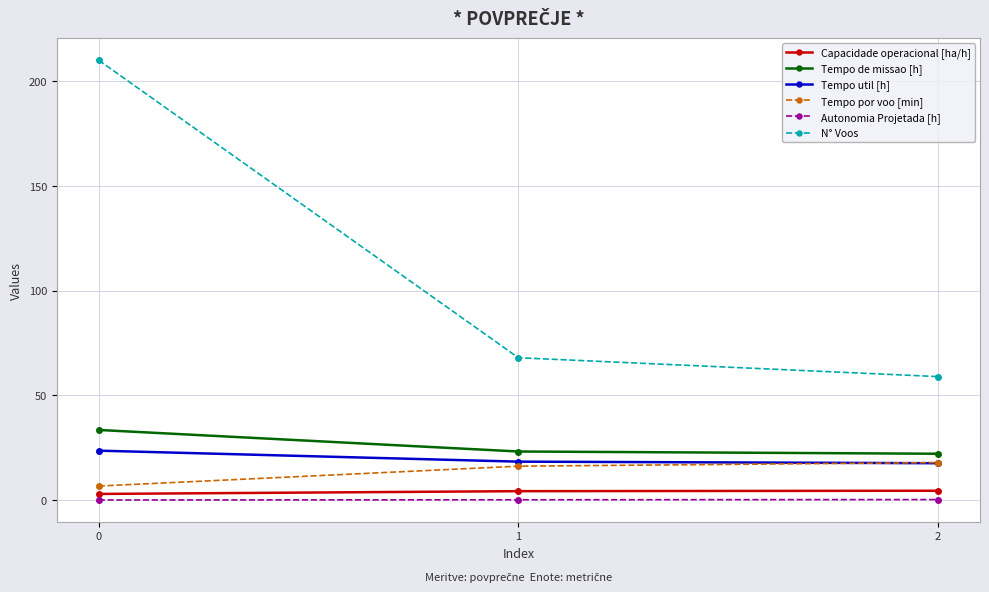

What is the value of the N° Voos point at the 3rd from the left?

59.0